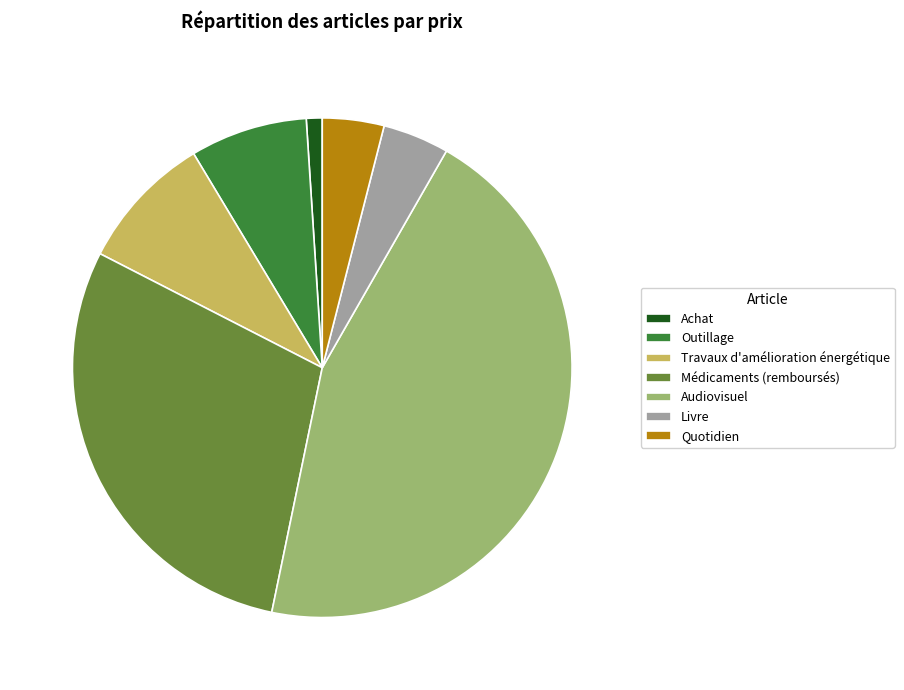

Is the sum of Quotidien and Livre greater than half?

No